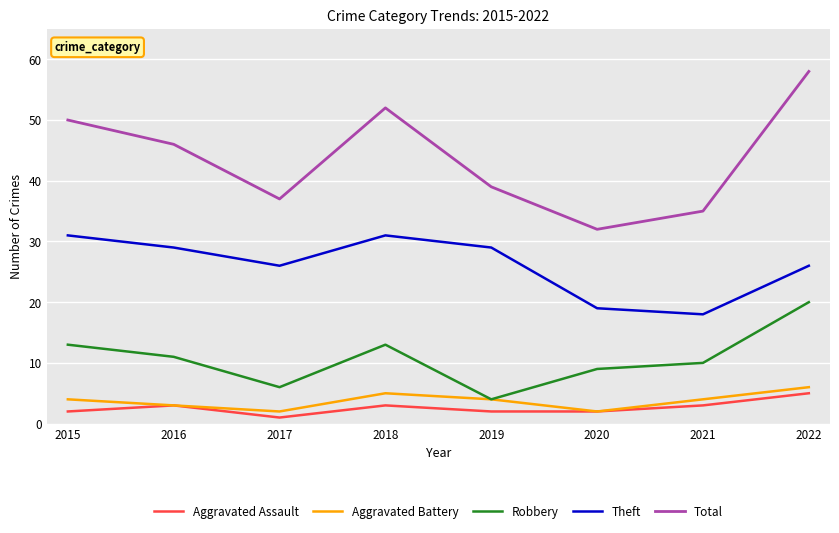

What are all the series names shown in the legend?

Aggravated Assault, Aggravated Battery, Robbery, Theft, Total